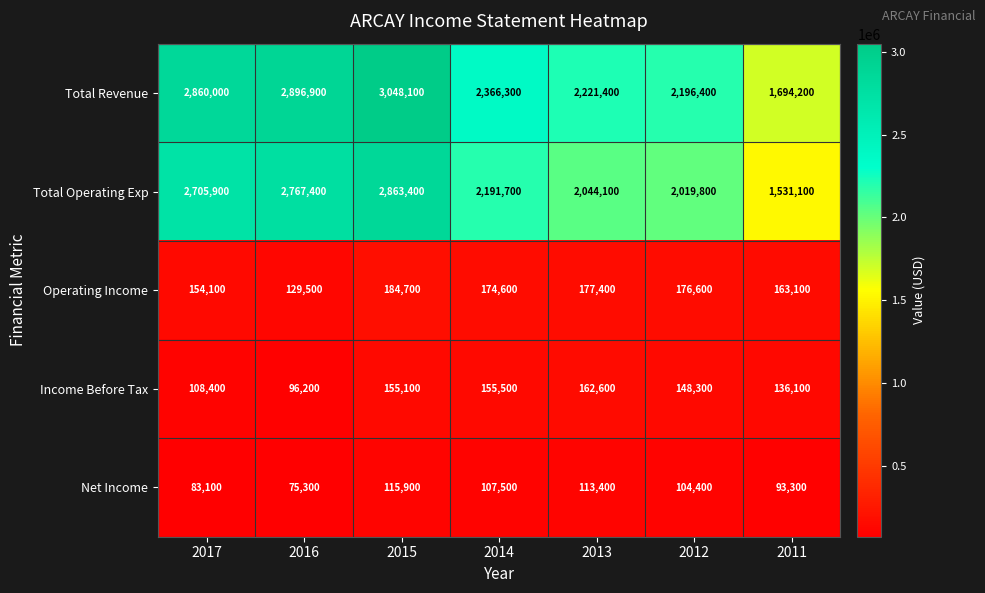

How many data points does each series have?

7